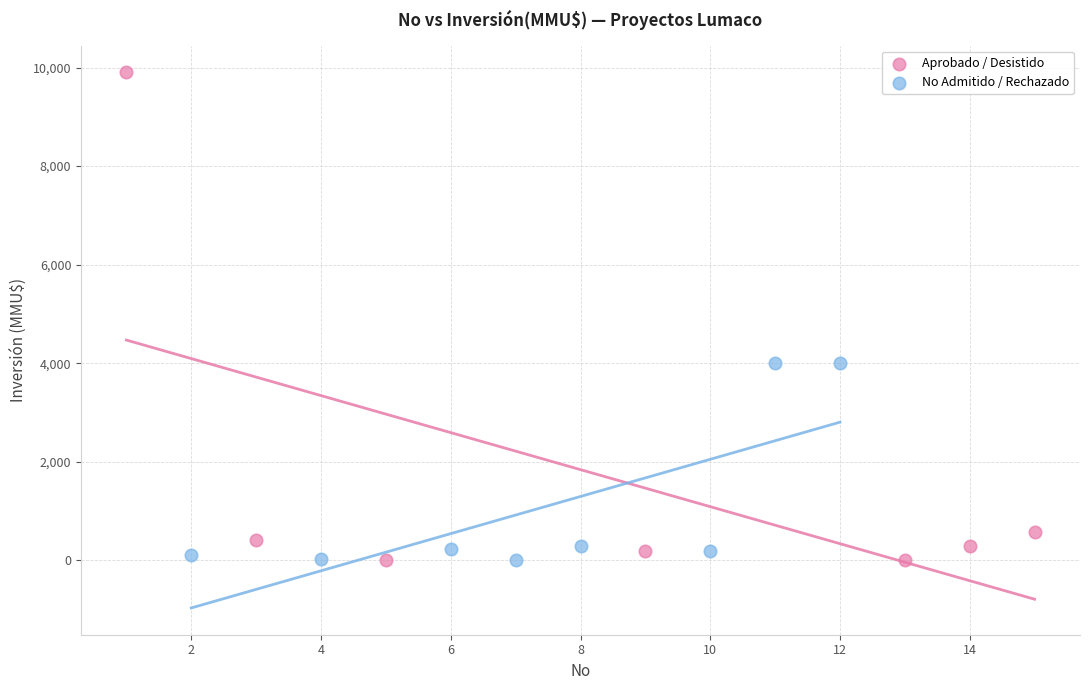

Which series has the widest spread of Y values?

Aprobado / Desistido